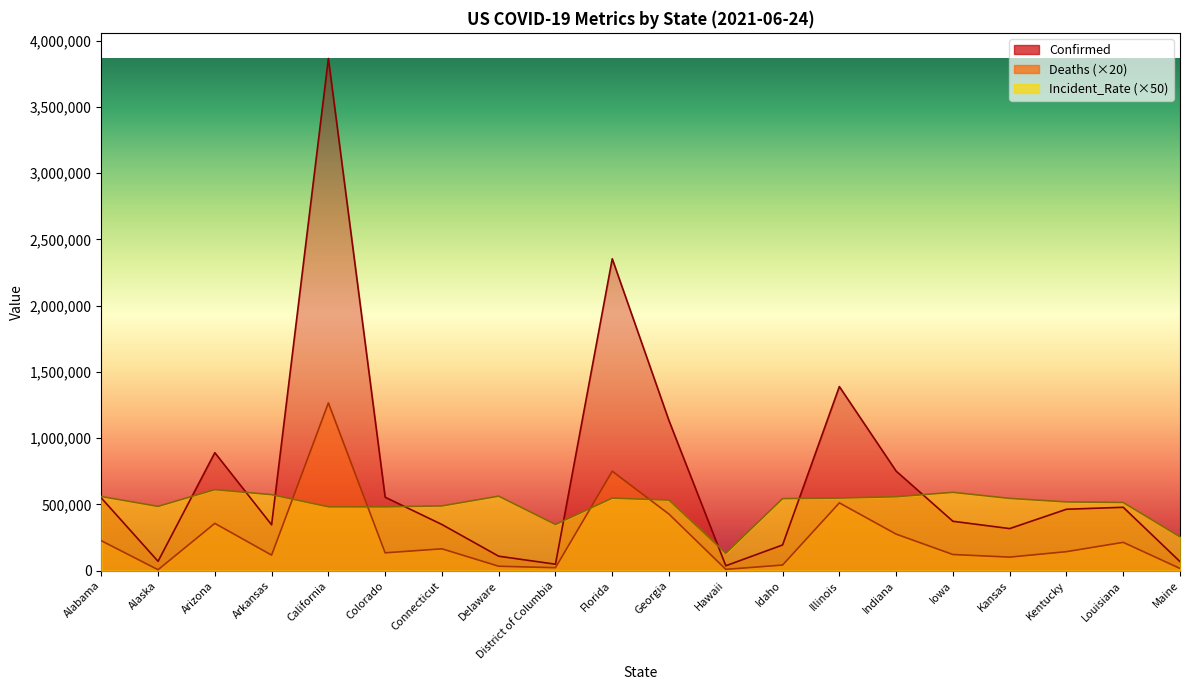

Where is the first local maximum for Deaths?

Arizona